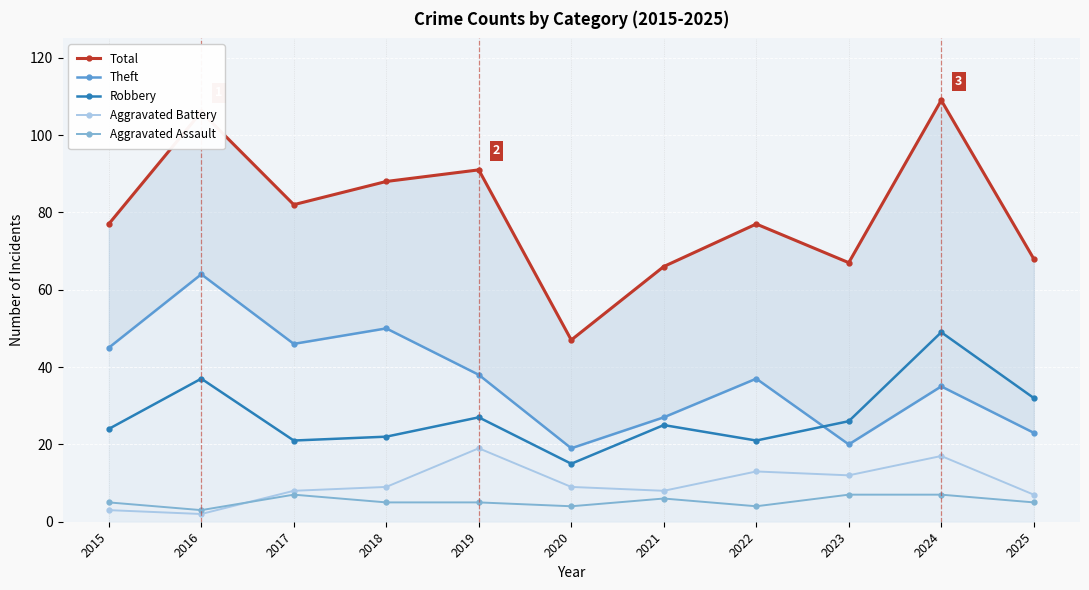

Is it true that Total equals 143 at 2019?

False